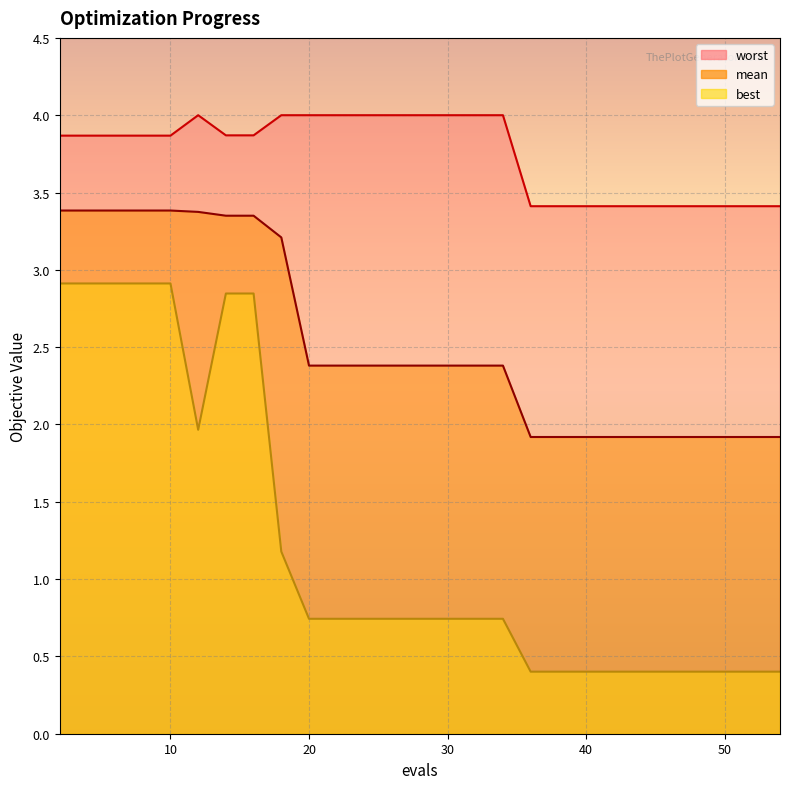

True or false: worst and mean cross at least once.

False